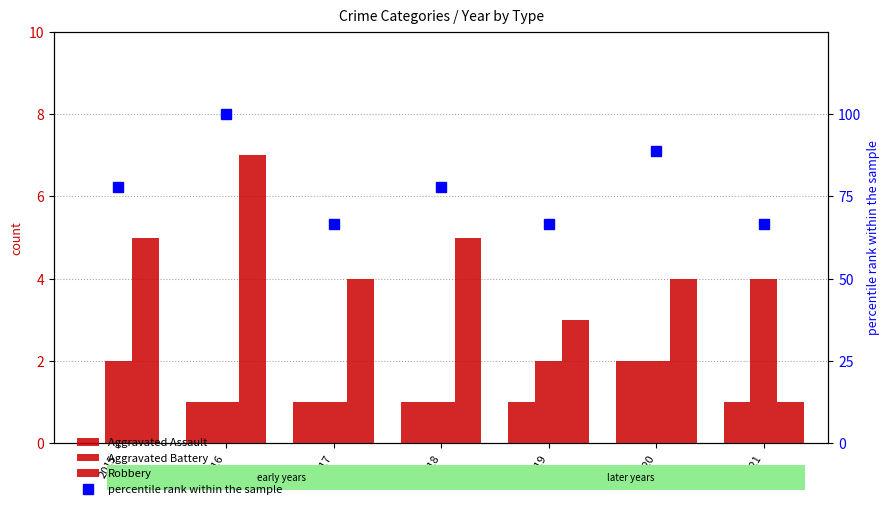

Between 2015 and 2017, which series saw the biggest shift?

percentile rank within the sample